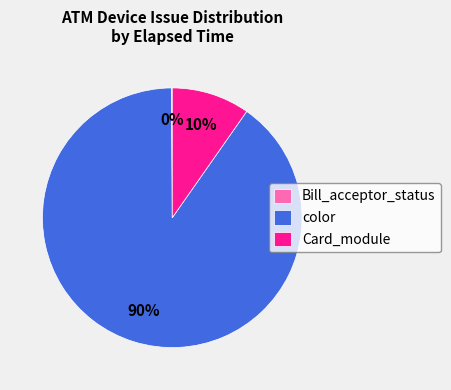

Does color account for over 50% of the chart?

Yes